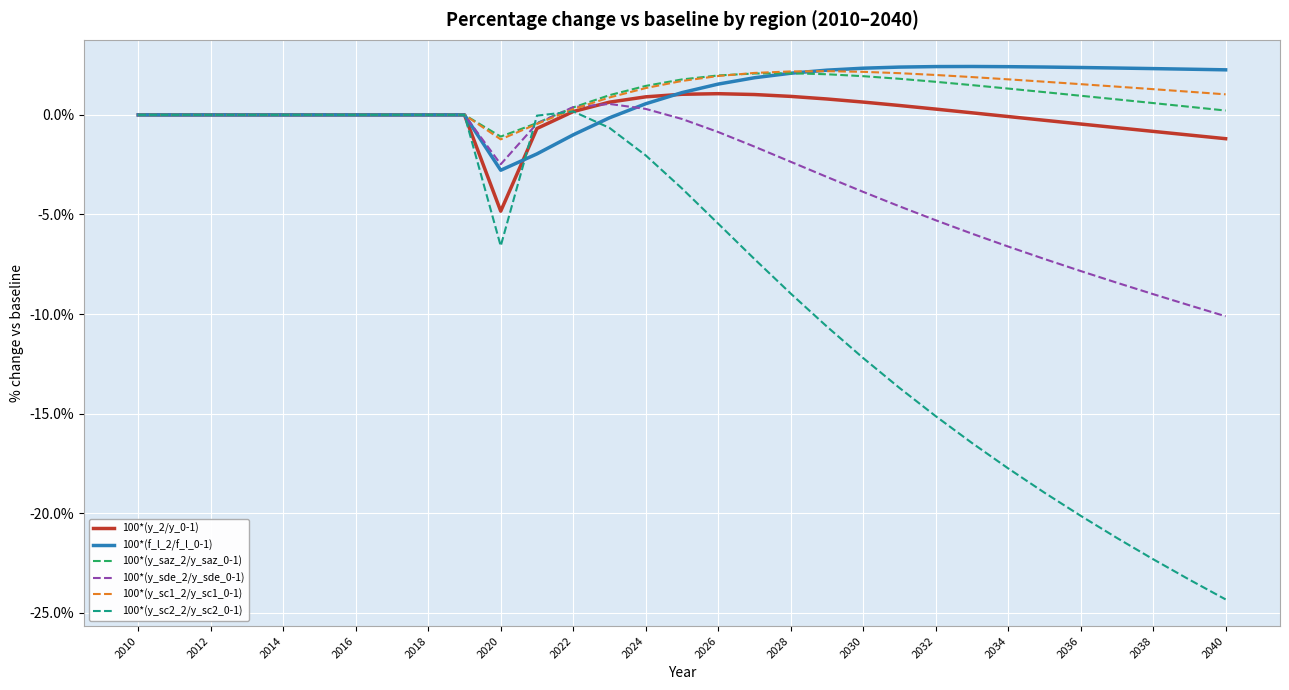

True or false: 100*(f_l_2/f_l_0-1) and 100*(y_sde_2/y_sde_0-1) cross at least once.

True